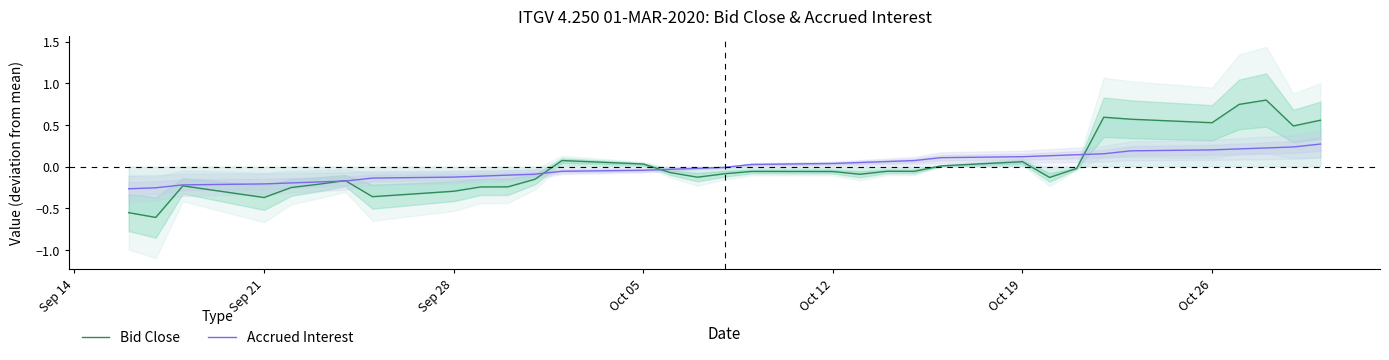

What are all the series names shown in the legend?

Bid Close, Accrued Interest